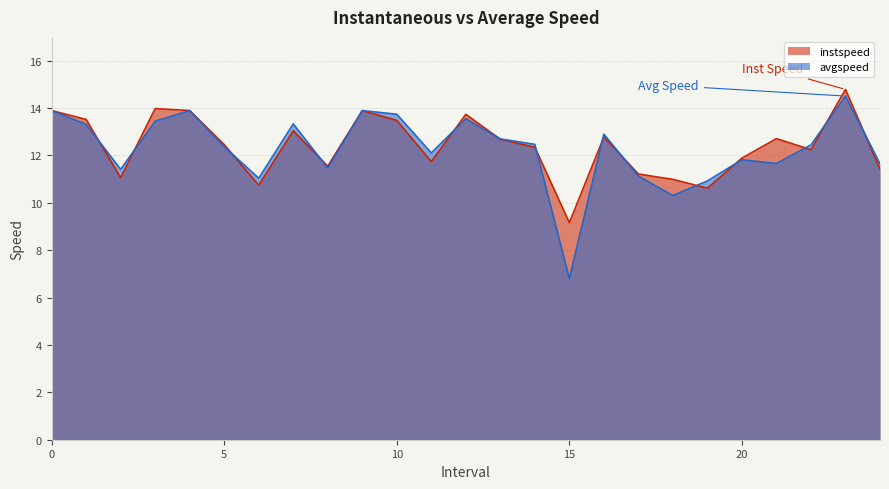

True or false: avgspeed has more than 2 interior local peaks.

True